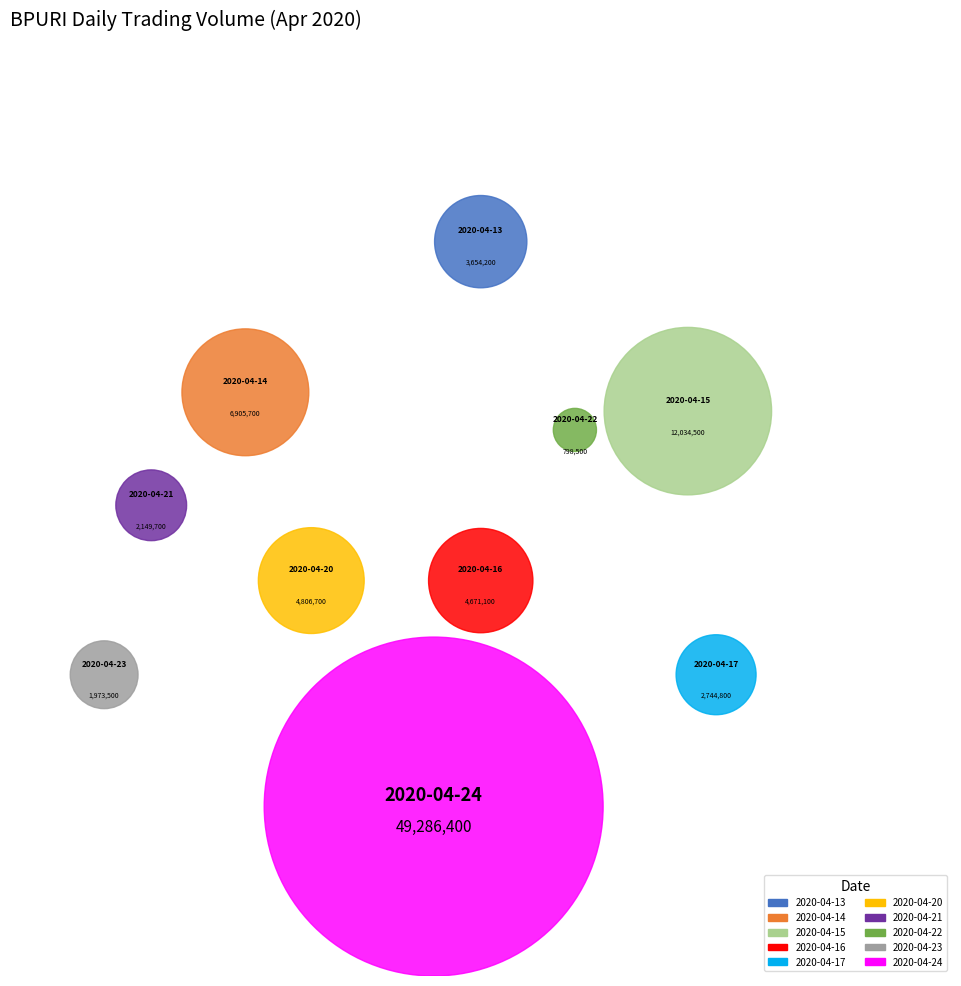

Do 2020-04-17 and 2020-04-16 together represent more than half of the pie?

No